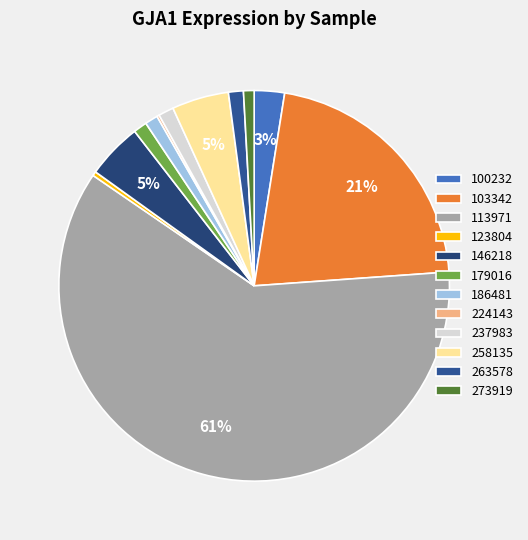

What is the ratio of the value at 237983 to the value at 100232?

0.5